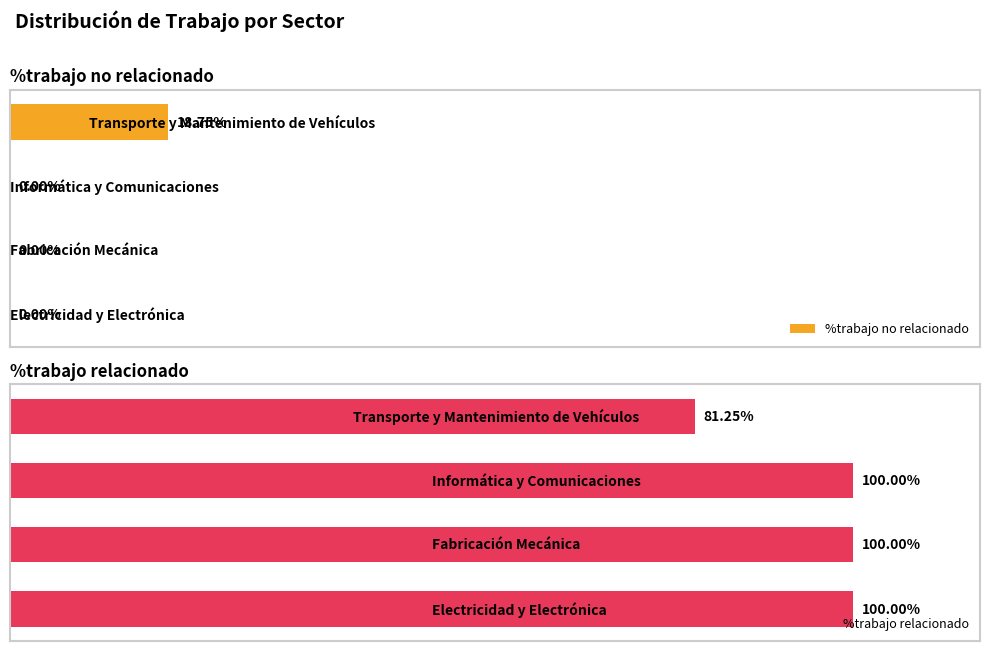

Is the value of %trabajo relacionado at 3 greater than the value of %trabajo no relacionado at 0?

Yes